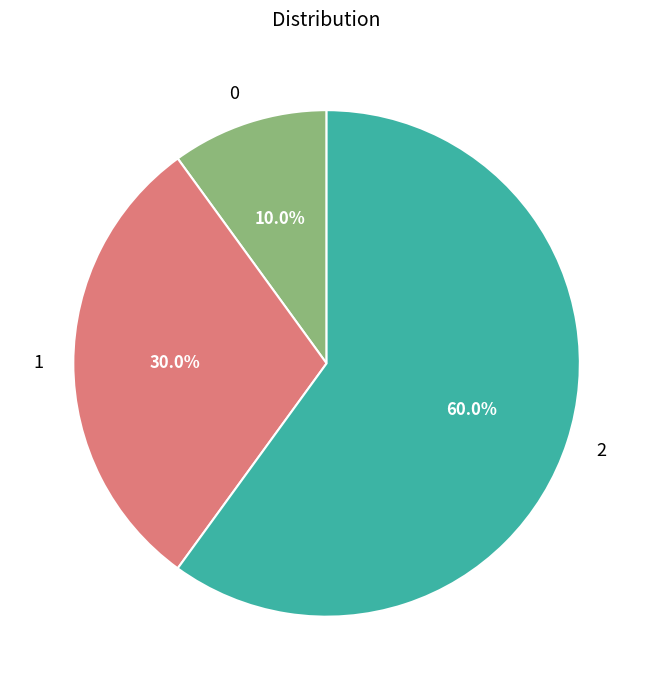

To the nearest percent, what is the difference between the largest and smallest slice percentages?

50%